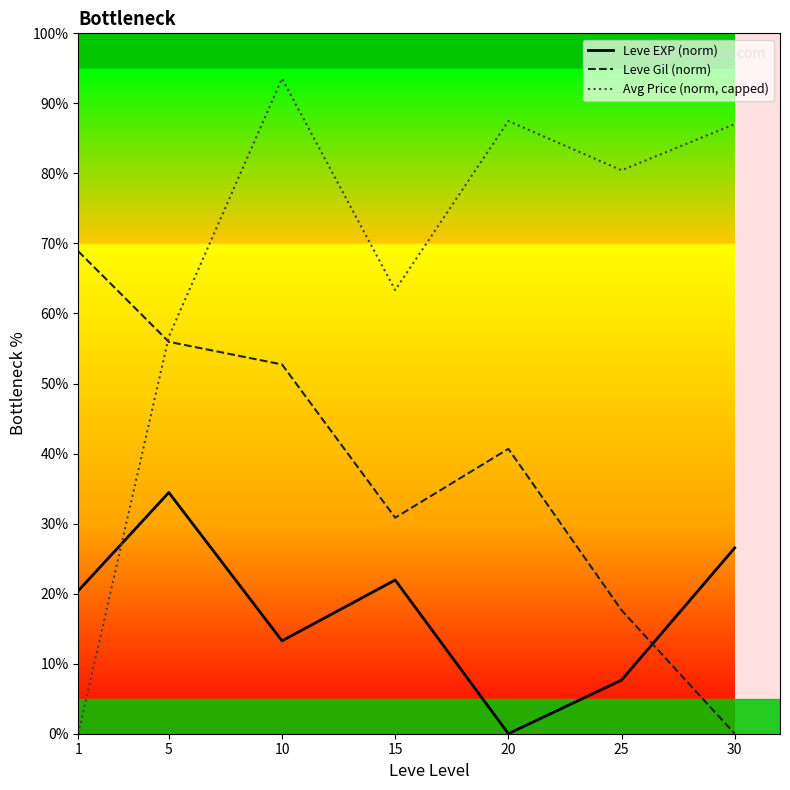

Which series has the largest total across all categories?

Avg Price (norm, capped)